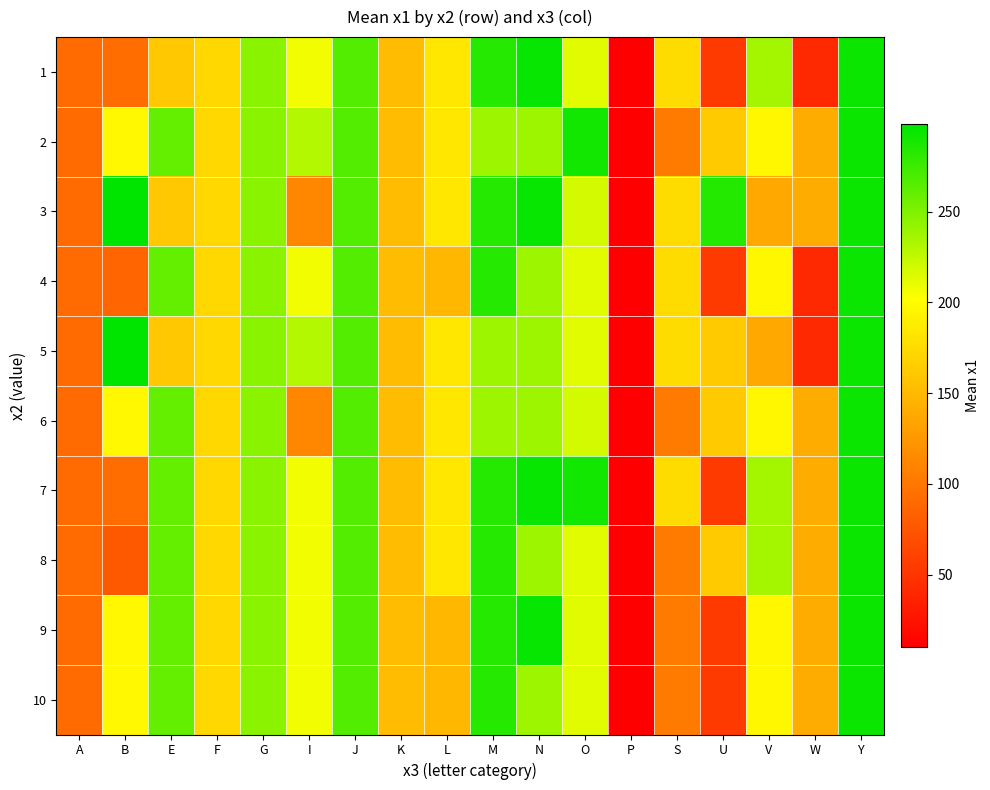

What is the difference between the highest and lowest values at S?

73